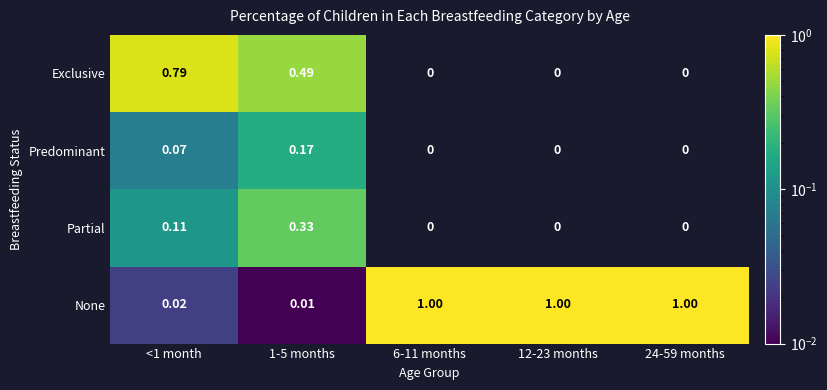

Is it true that None equals 0.0 at 1-5 months?

True